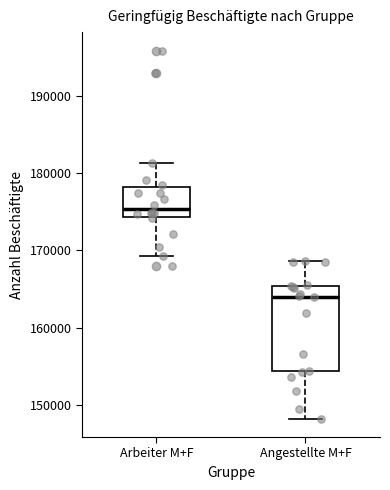

Where does the median line of the box for Angestellte M+F sit on the y-axis? The values are not printed on the chart, so give them approximately, as read against the axis.

164000